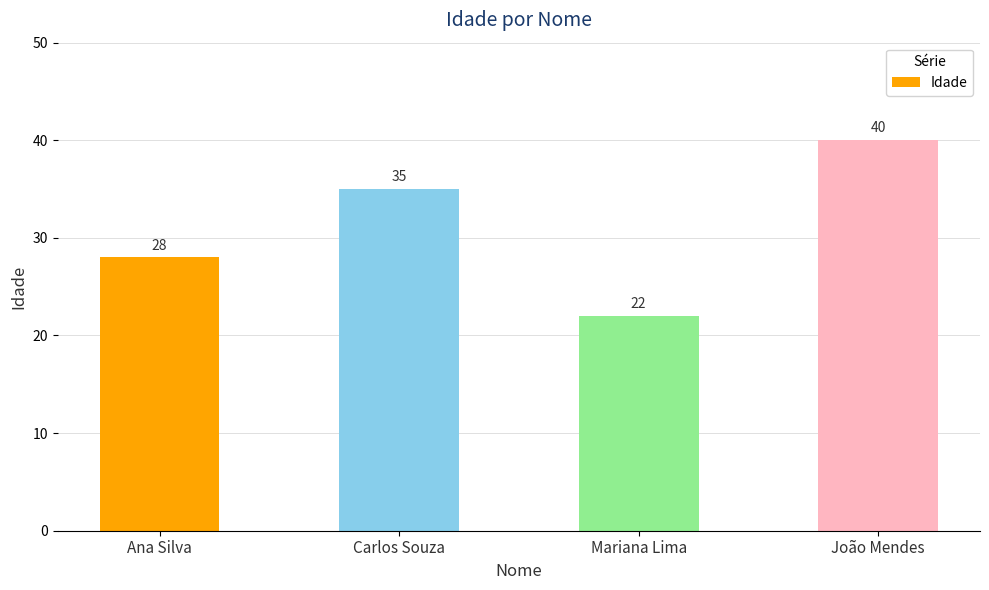

How many values are below 35?

2